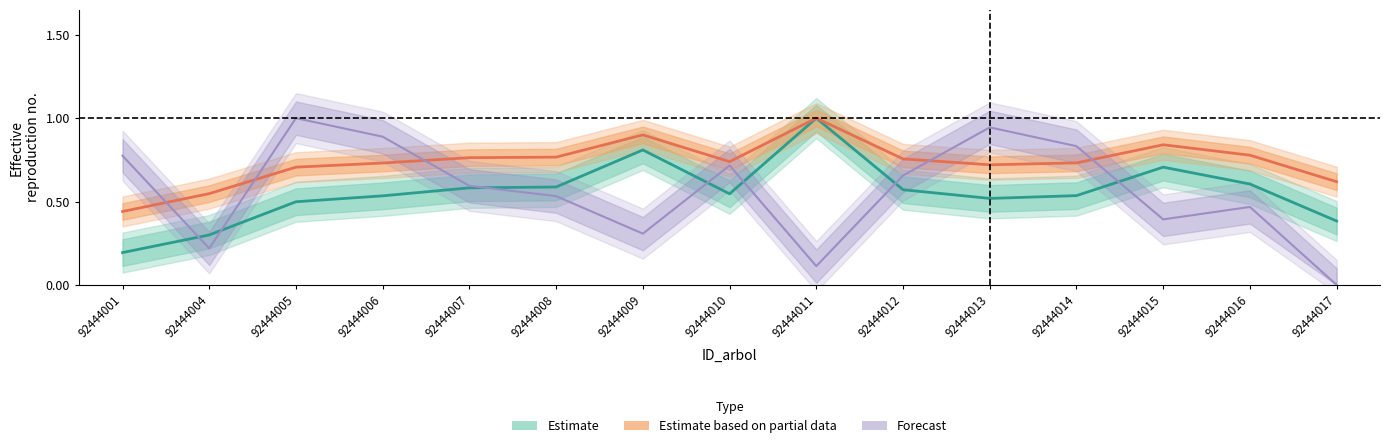

Which series has the widest spread of values?

Forecast (bal)